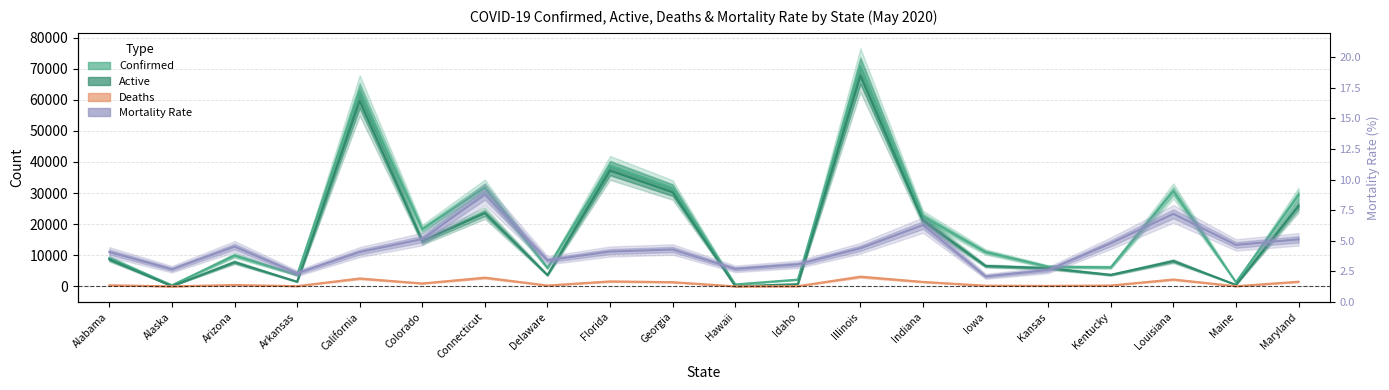

What is the average value of the Confirmed series?

19680.2